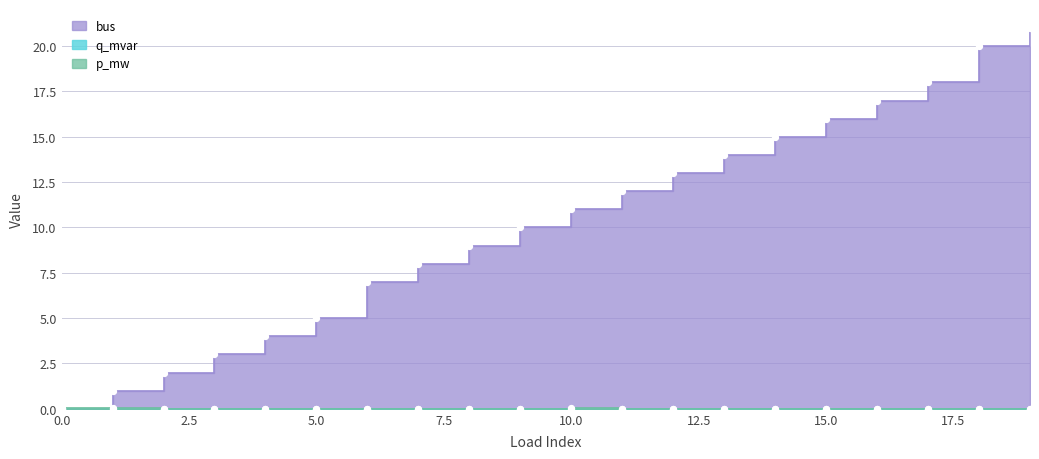

What is the total value across all series at 19?

21.0